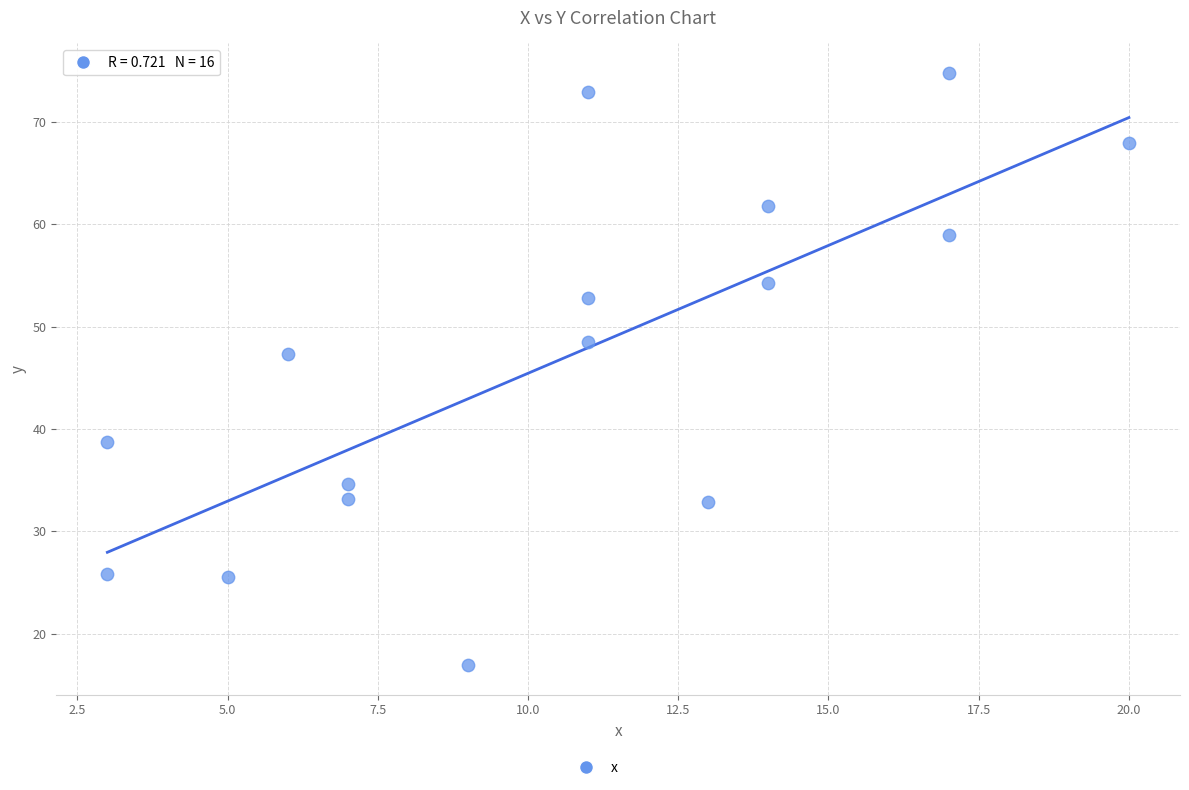

What Y value in the scatter plot is closest to 45?

47.4